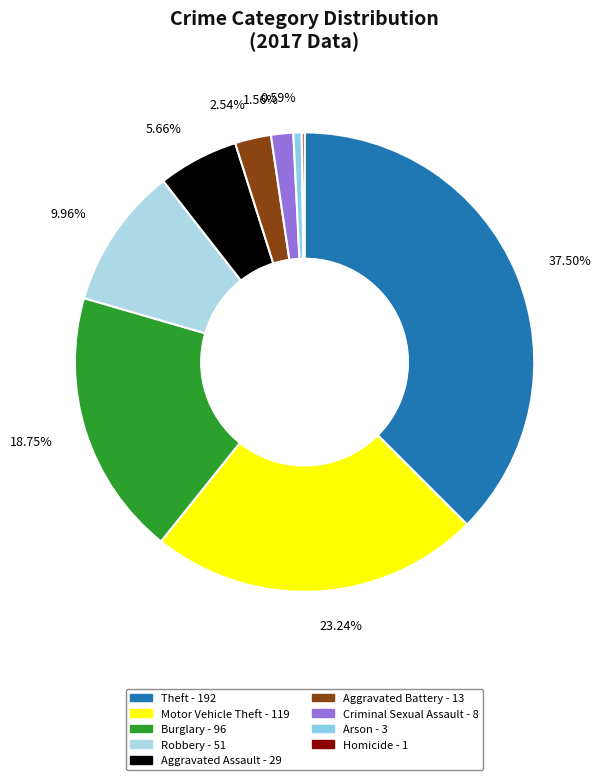

What is the smallest slice in the pie chart?

Homicide